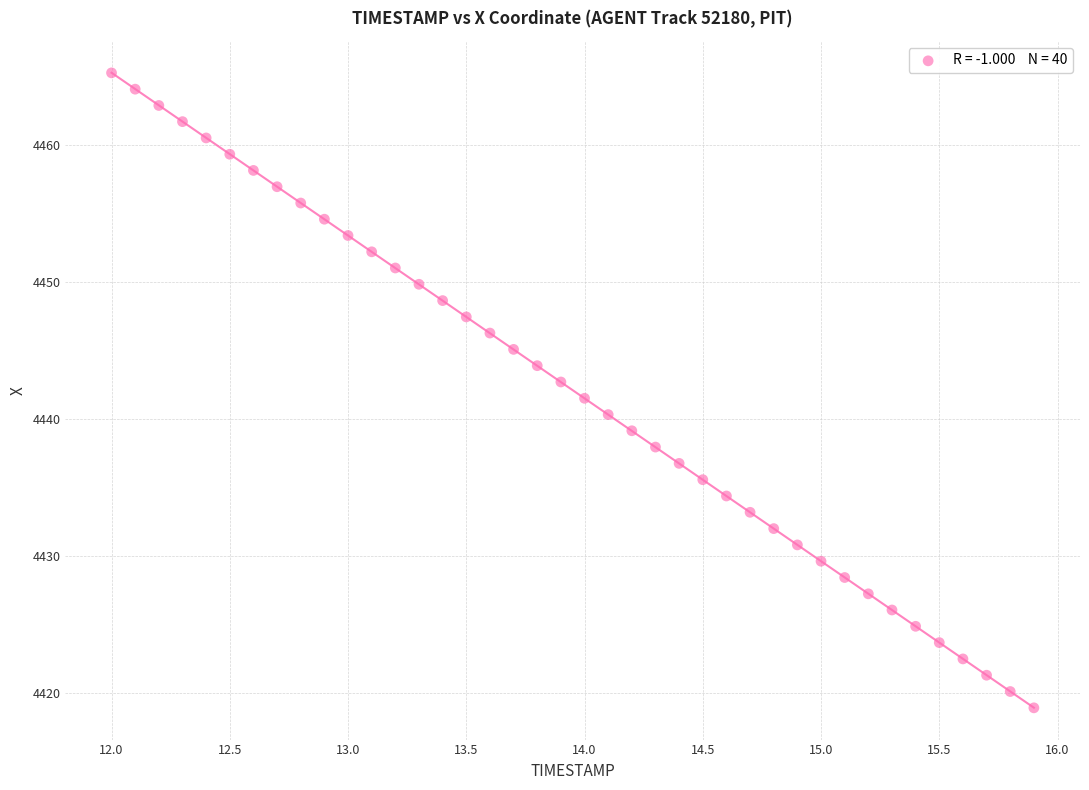

What is the range of Y values (max minus min)?

46.3